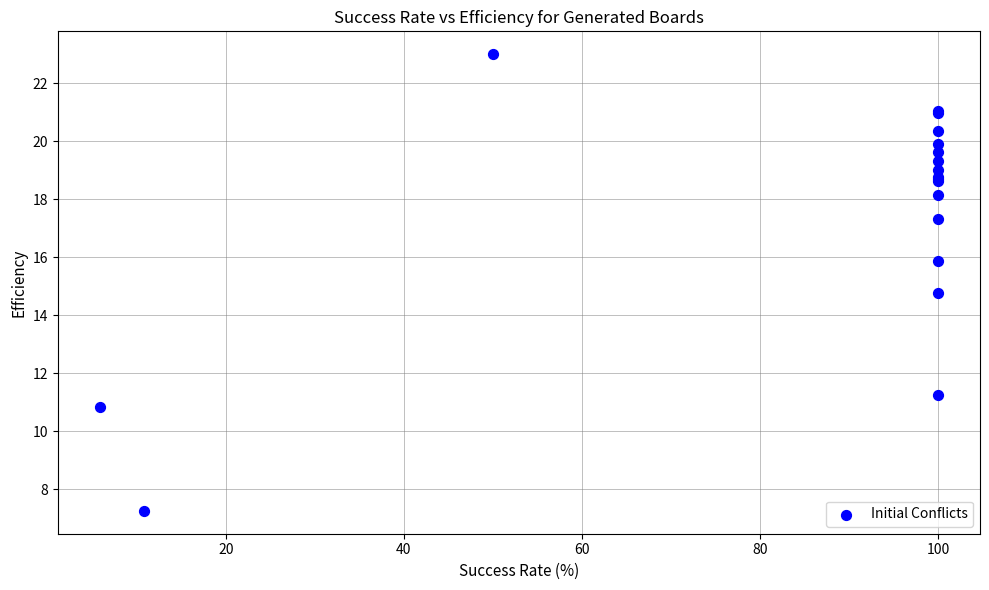

What Y value in the scatter plot is closest to 15?

14.8